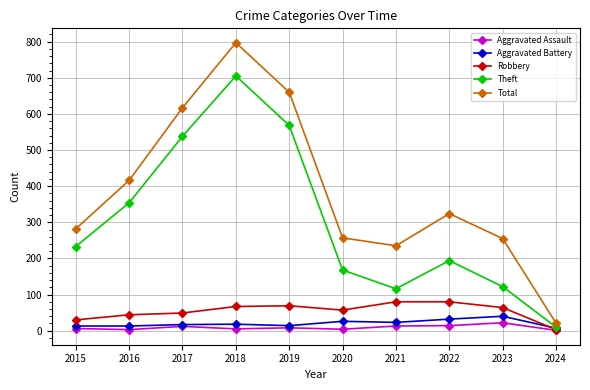

At which label does Theft reach its peak?

2018